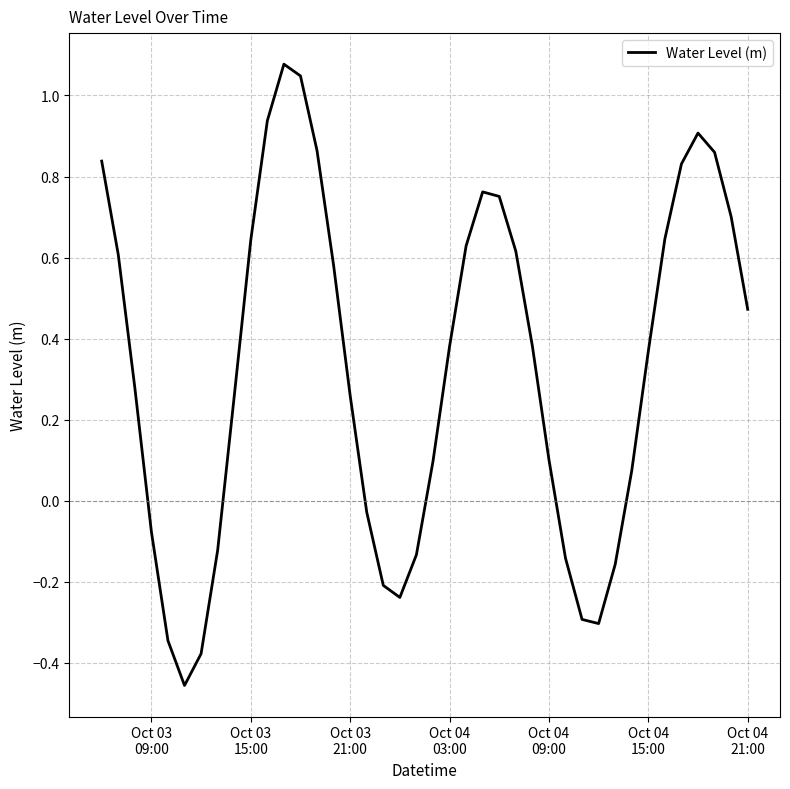

What is the difference between the maximum and minimum values?

1.5